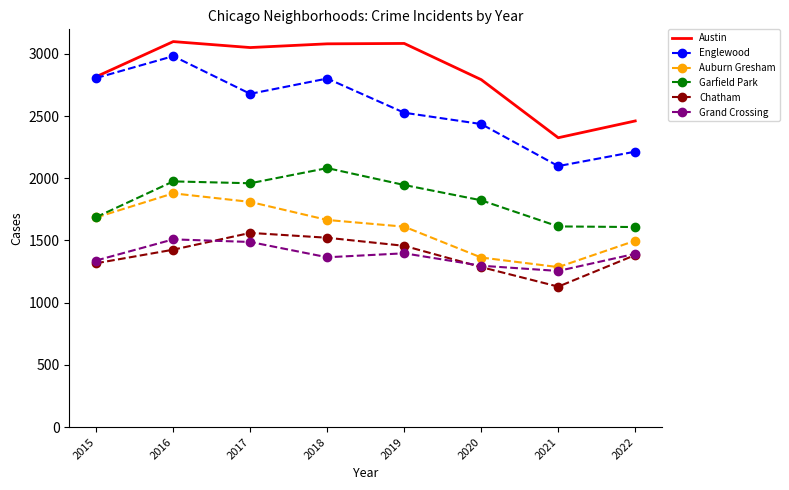

Is the value of Auburn Gresham at 2022 greater than the value of Englewood at 2018?

No